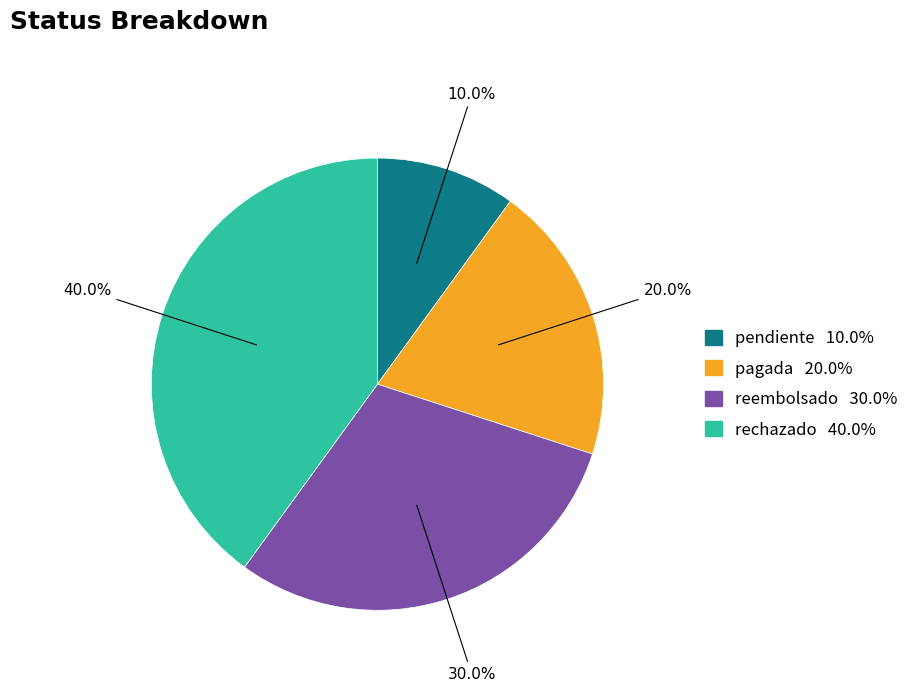

Is there a majority slice in this chart?

No